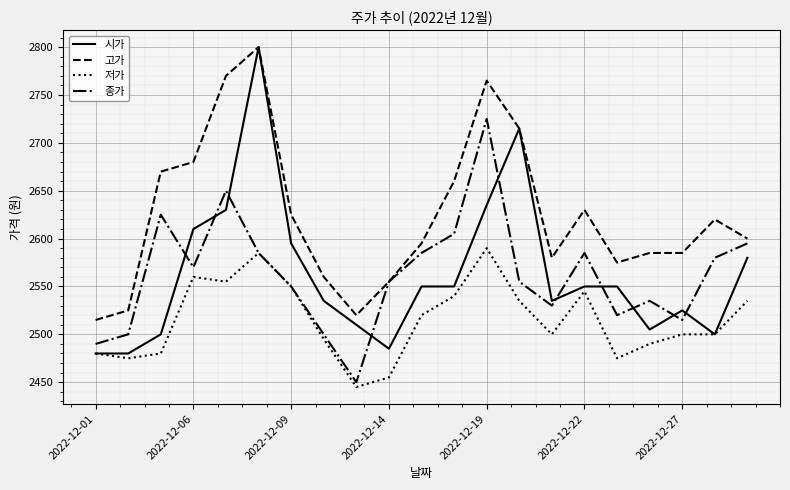

What are all the series names shown in the legend?

시가, 고가, 저가, 종가